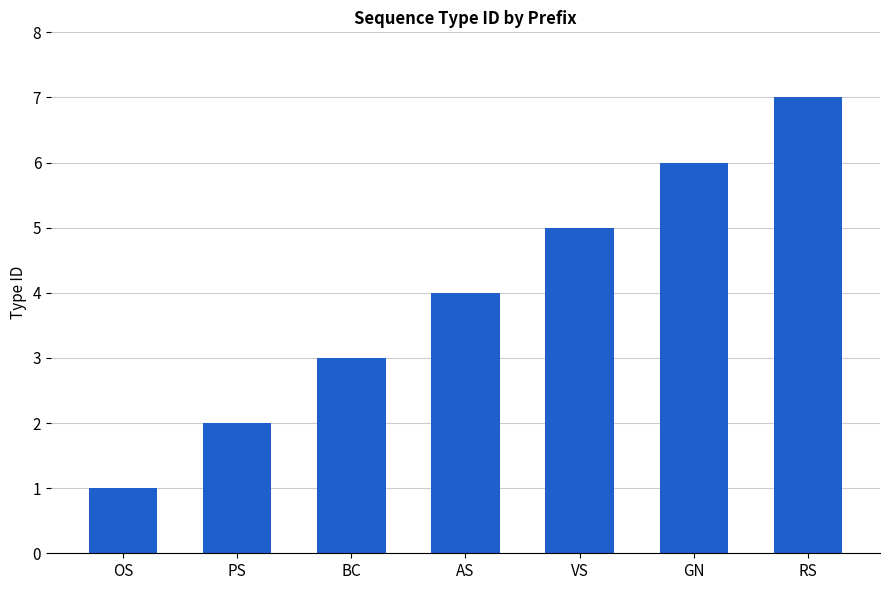

What is the minimum value shown in the chart?

1